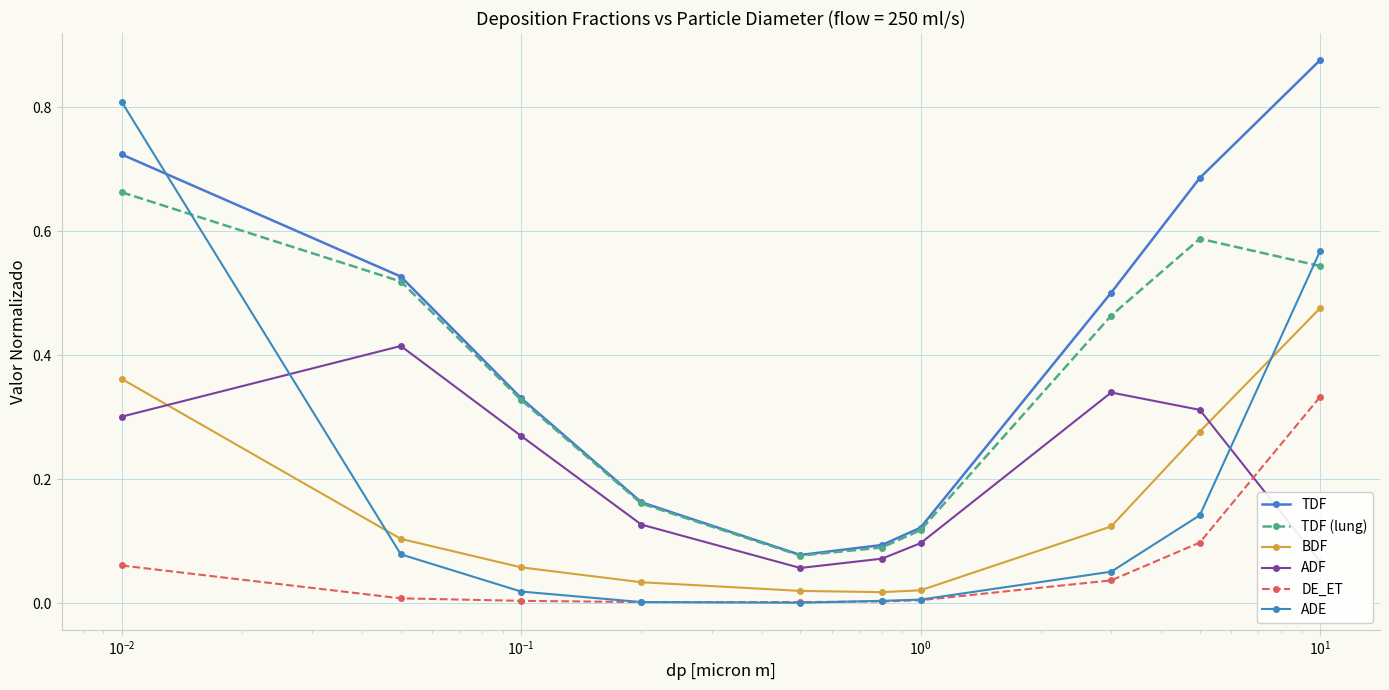

Which series has the largest range (max minus min)?

ADE